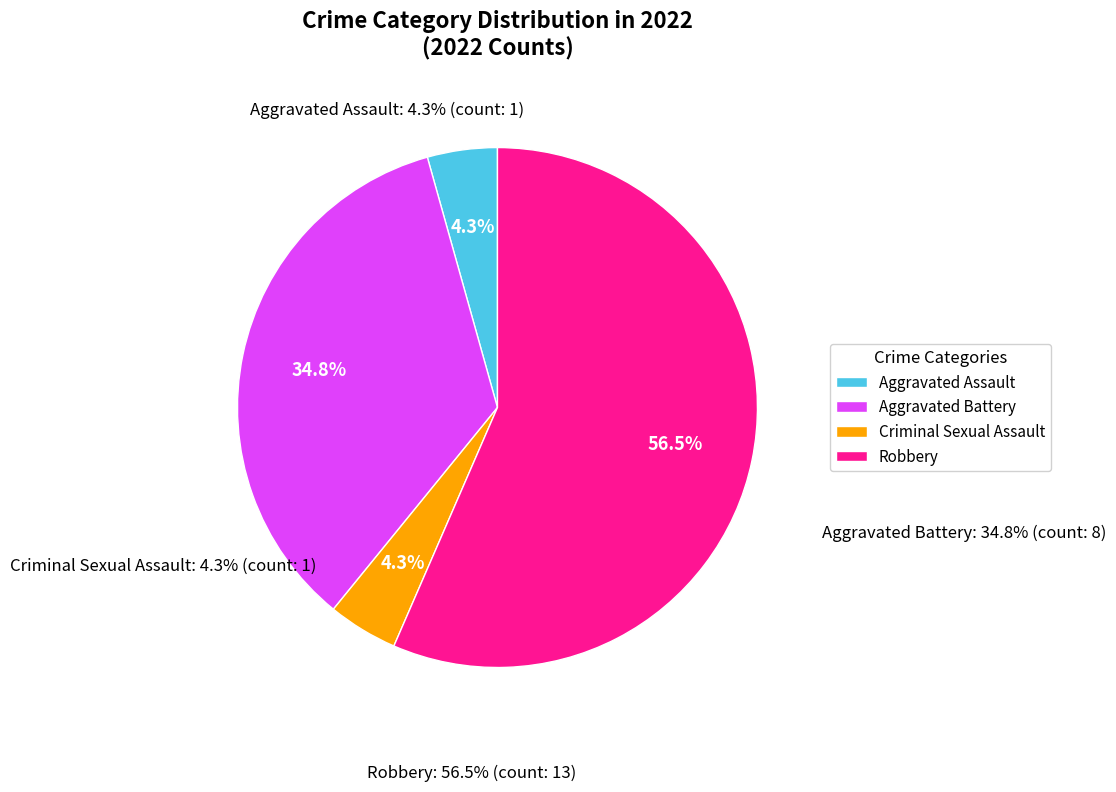

Which slice is the largest?

Robbery